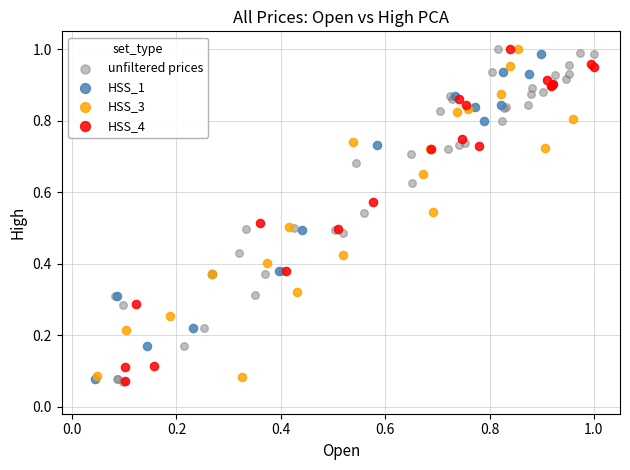

What are all the series names shown in the legend?

unfiltered prices, HSS_1, HSS_3, HSS_4